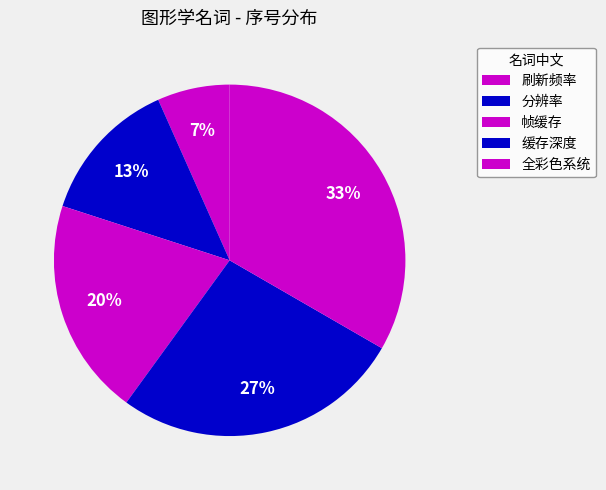

Which slice is the smallest?

刷新频率